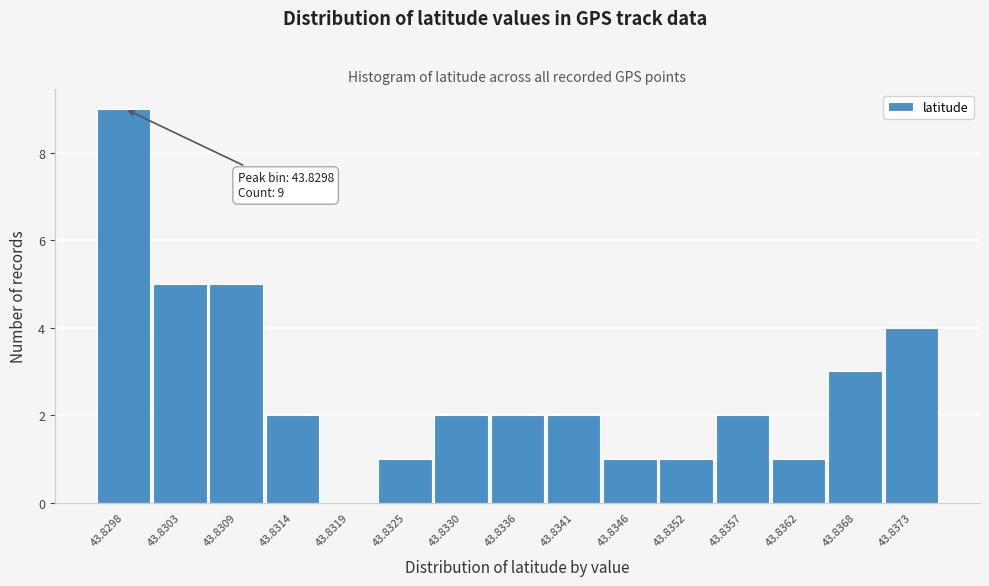

Reading left to right, list all the values displayed in this chart.

43.8298=9	43.8303=5	43.8309=5	43.8314=2	43.8319=0	43.8325=1	43.8330=2	43.8336=2	43.8341=2	43.8346=1	43.8352=1	43.8357=2	43.8362=1	43.8368=3	43.8373=4